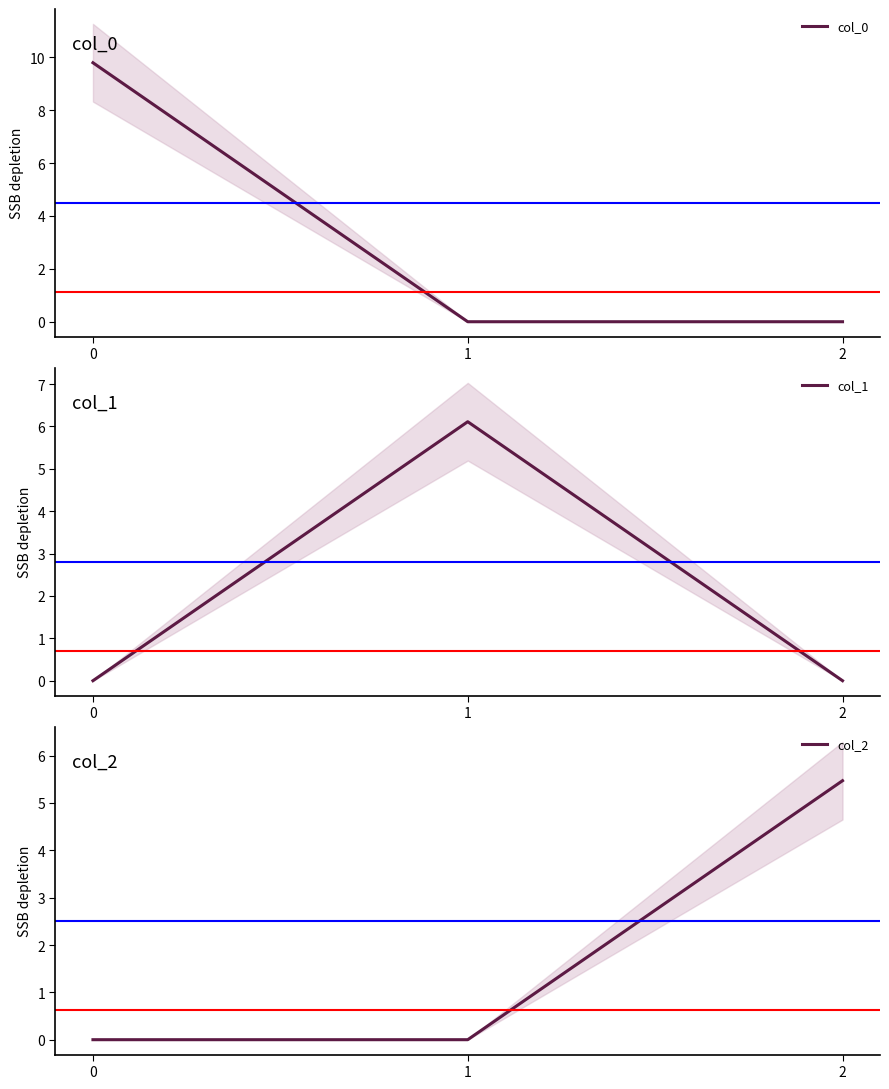

Reading left to right, list all the values displayed in this chart.

col_0: 9.8	0.0	0.0
col_1: 0.0	6.1	0.0
col_2: 0.0	0.0	5.5